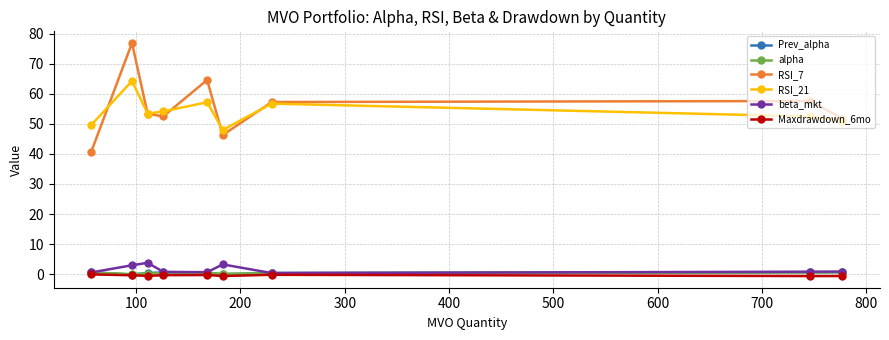

What is the value of the RSI_21 point at the 5th from the left?

57.2